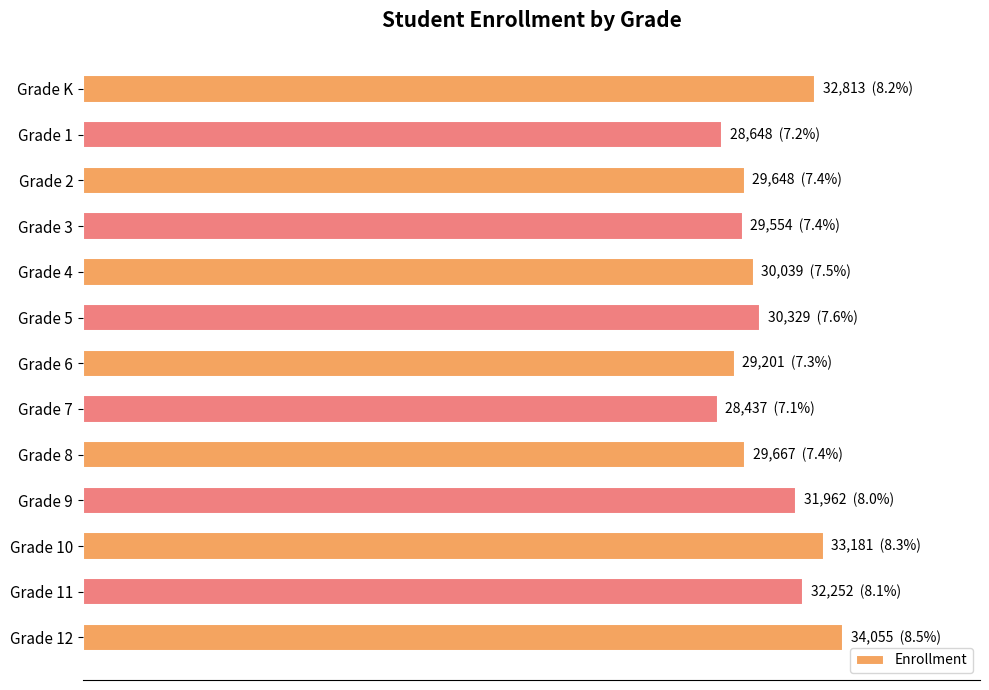

How many bars are there in total?

13